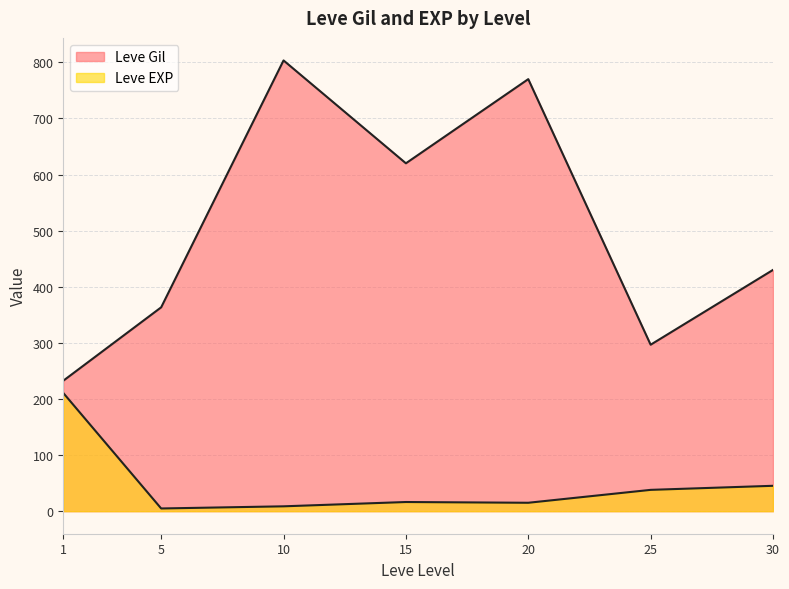

What is the average value of the Leve Gil series?

506